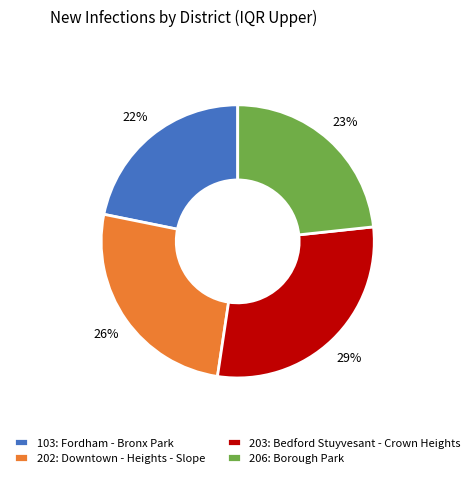

To the nearest percent, what portion does 206: Borough Park represent?

23%